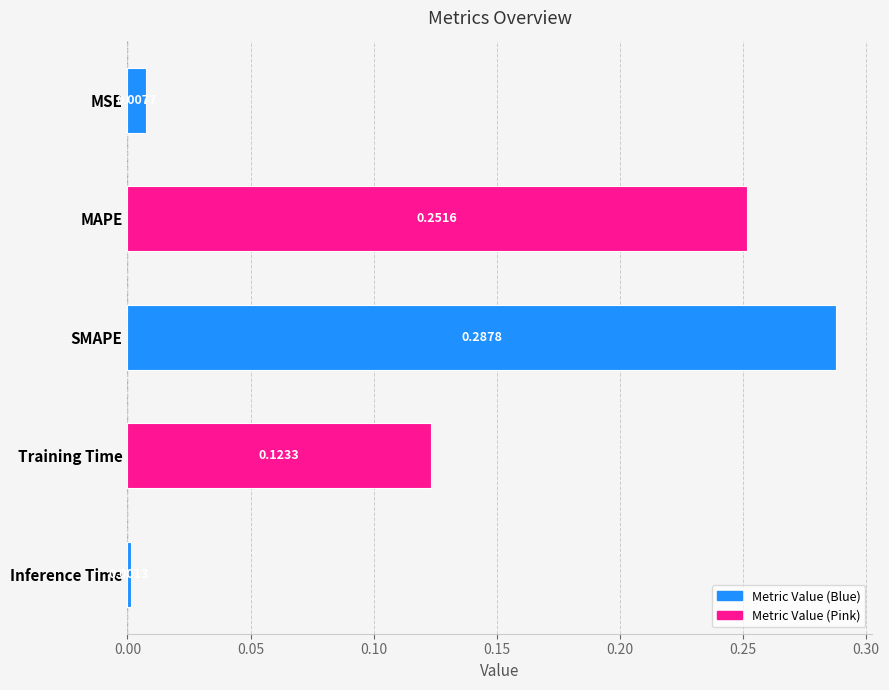

Which category has the highest value across all series?

SMAPE